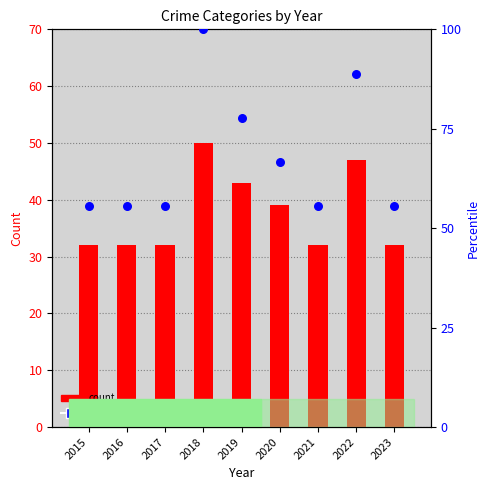

Which series has the largest Y range (max minus min)?

percentile rank within the sample